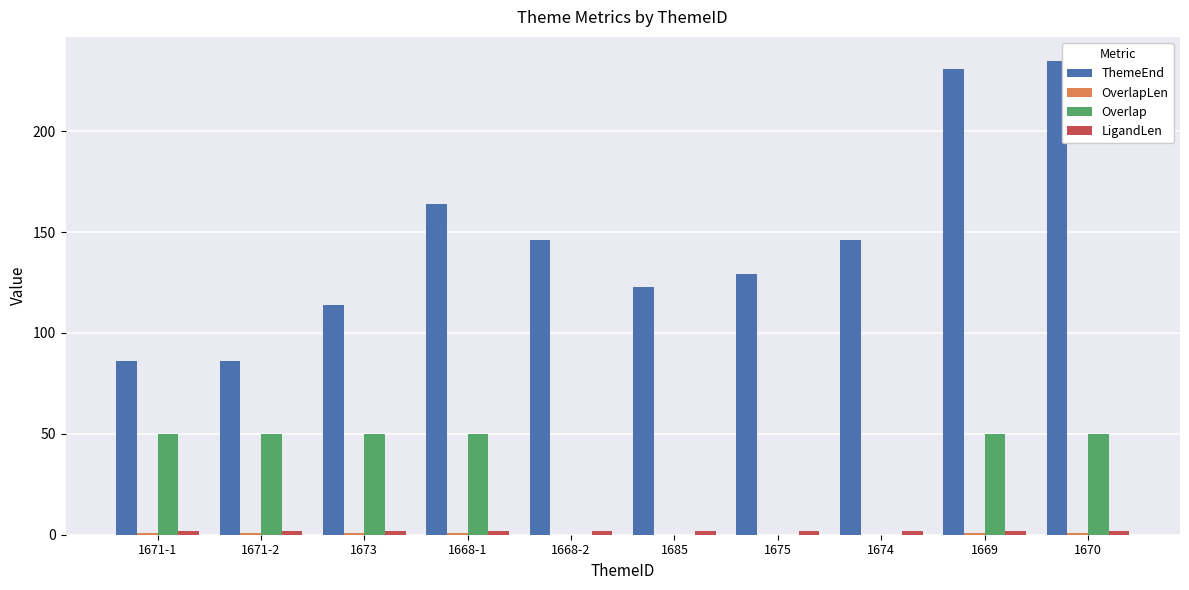

The value of Overlap at 1671-2 is 31. True or false?

False